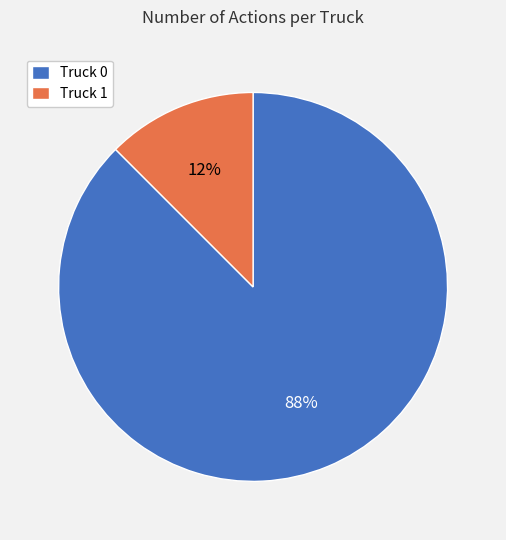

The Truck 0 slice represents 77% of the pie. True or false?

False